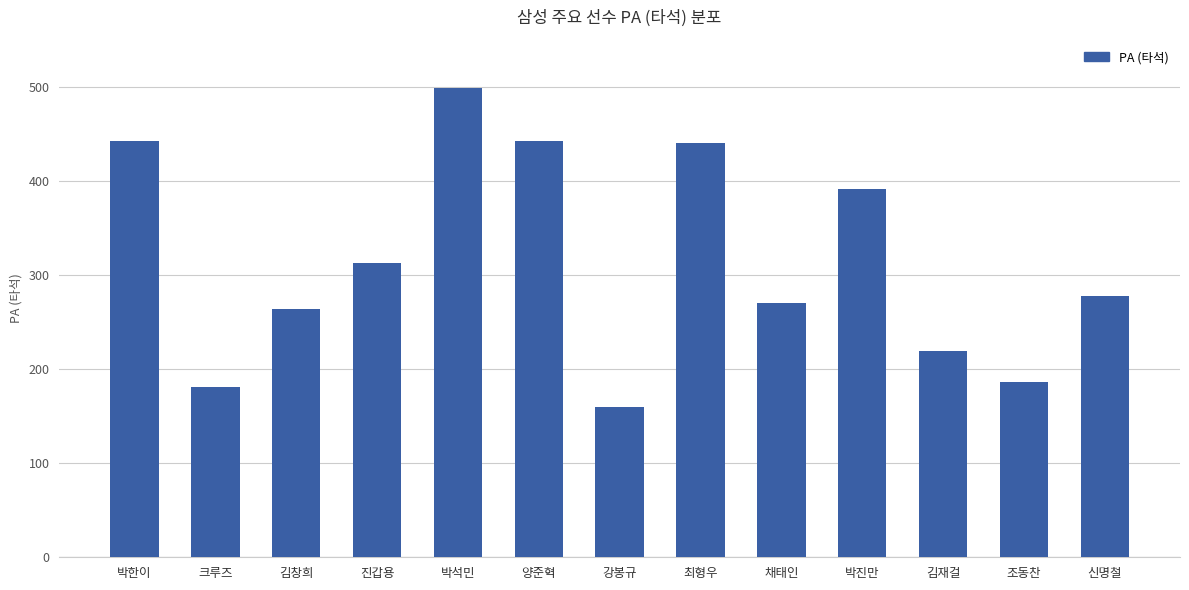

The value at 채태인 is 65. True or false?

False